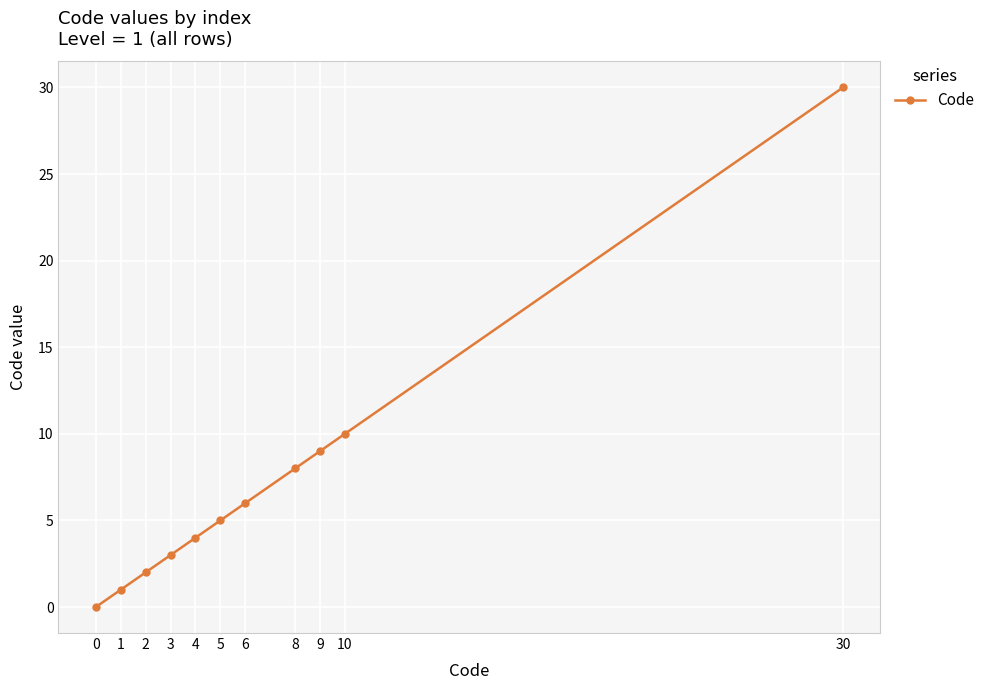

Which label corresponds to the largest value in the chart?

30